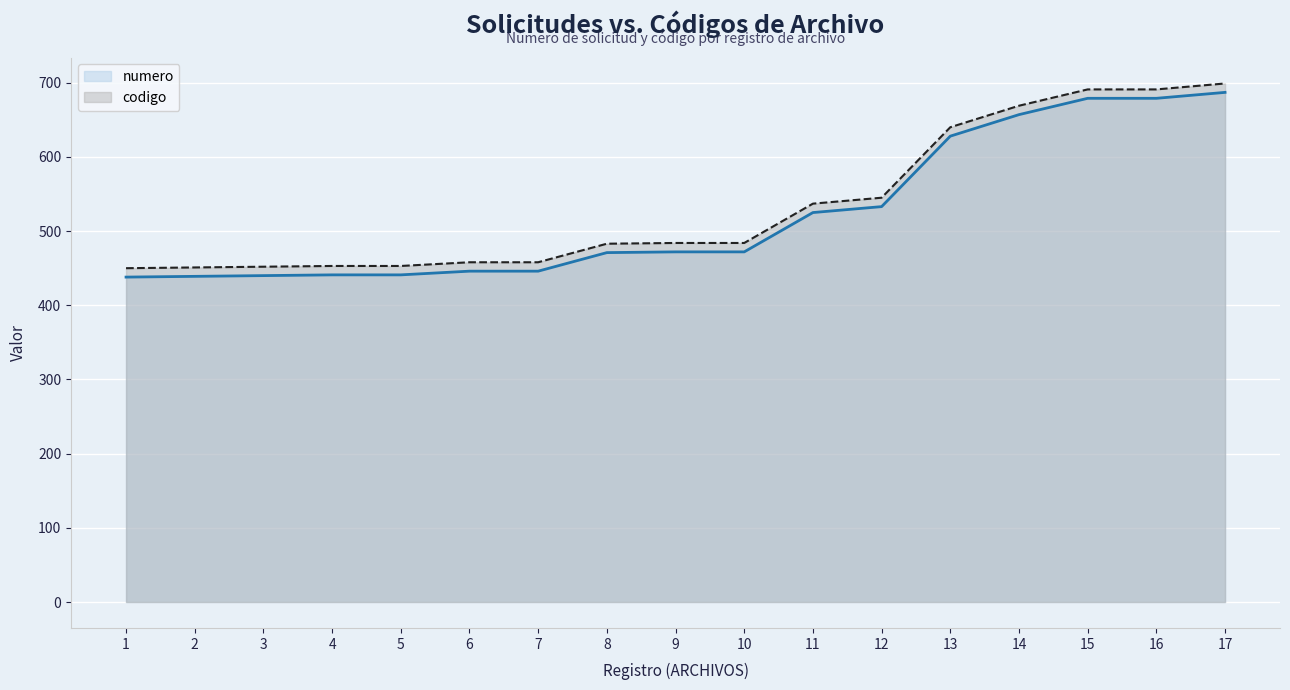

True or false: codigo and numero cross at least once.

False